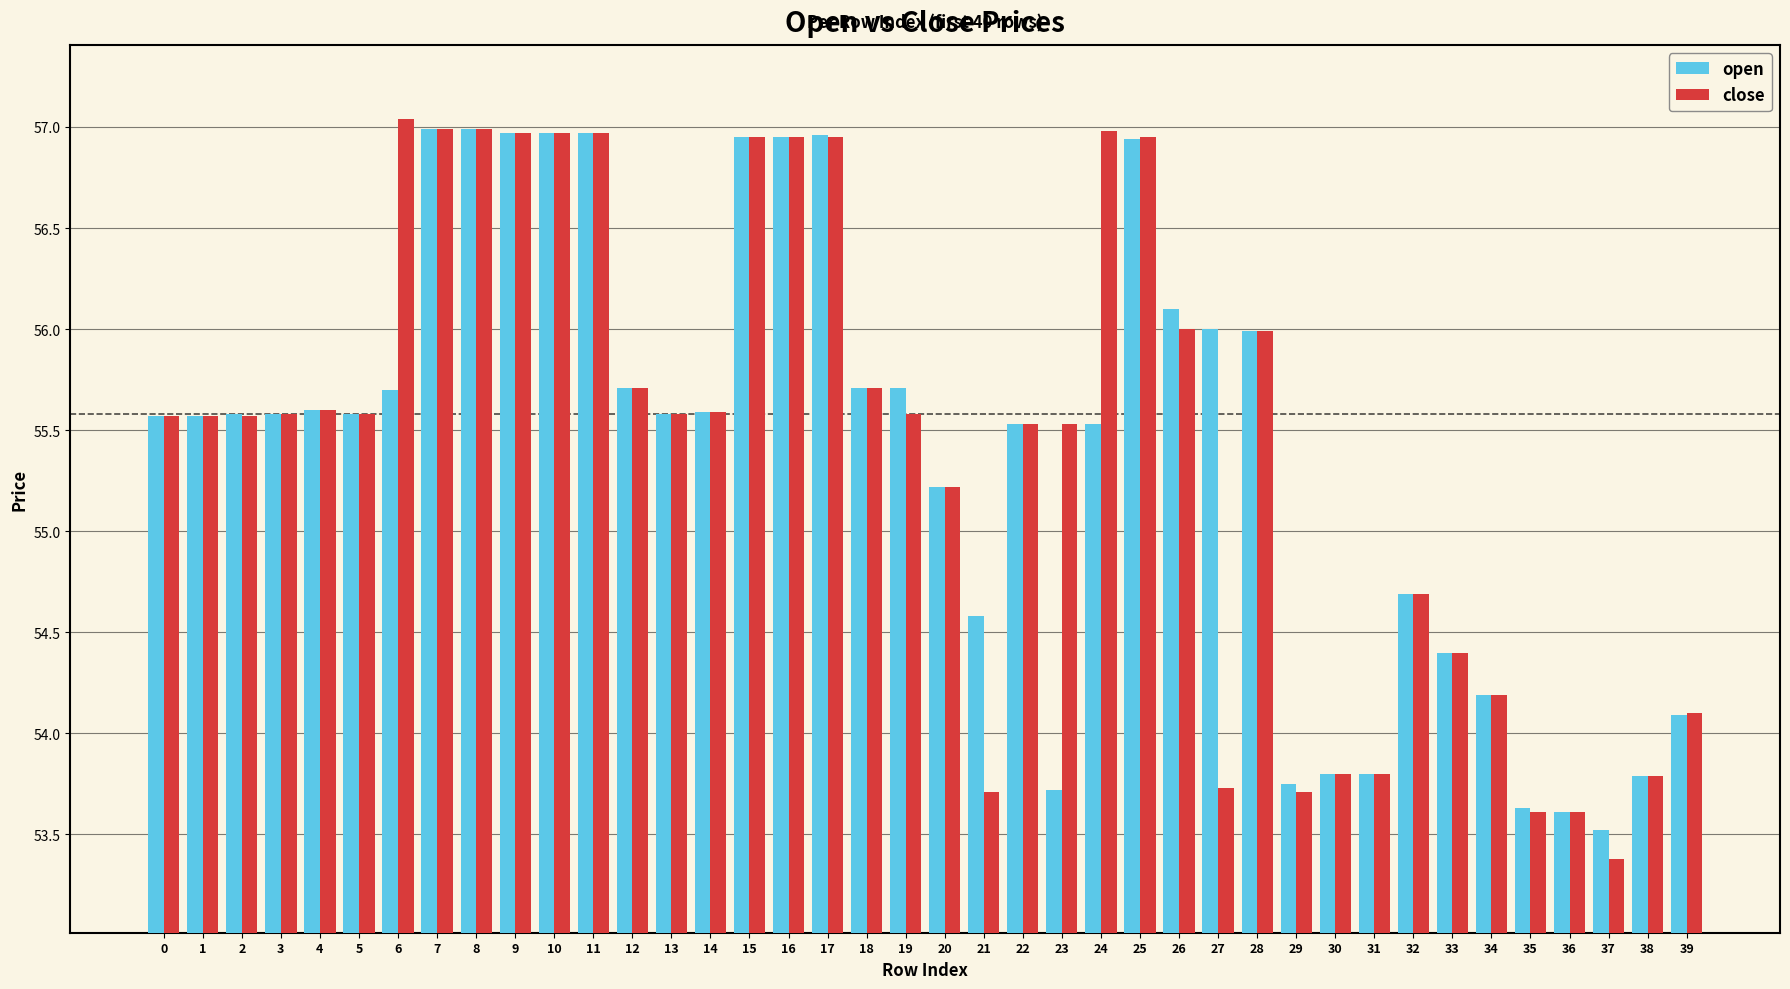

How many series are shown in this chart?

2